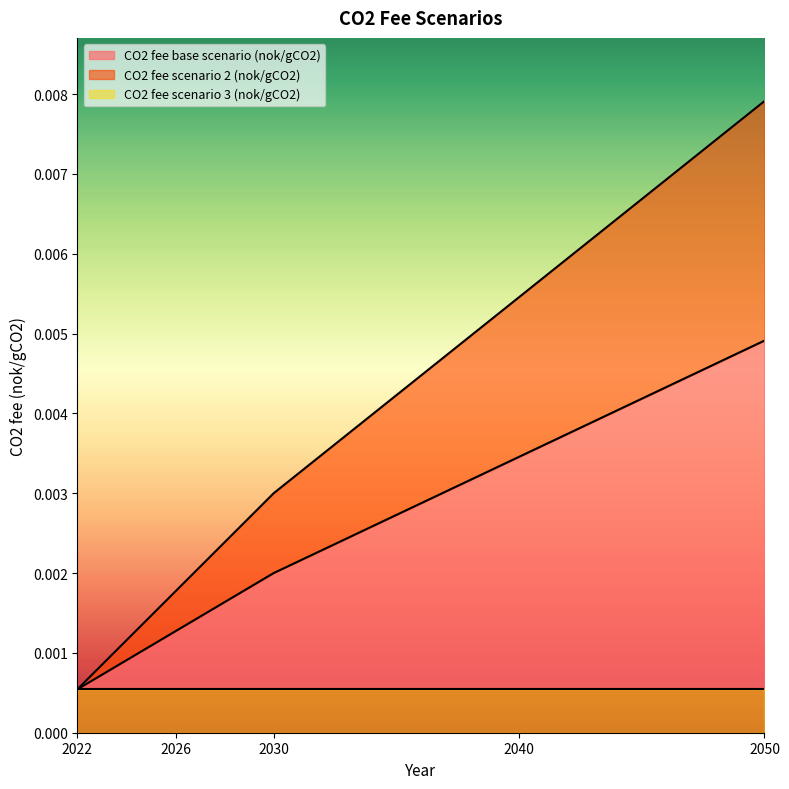

At which category is the sum across all series the highest?

2050